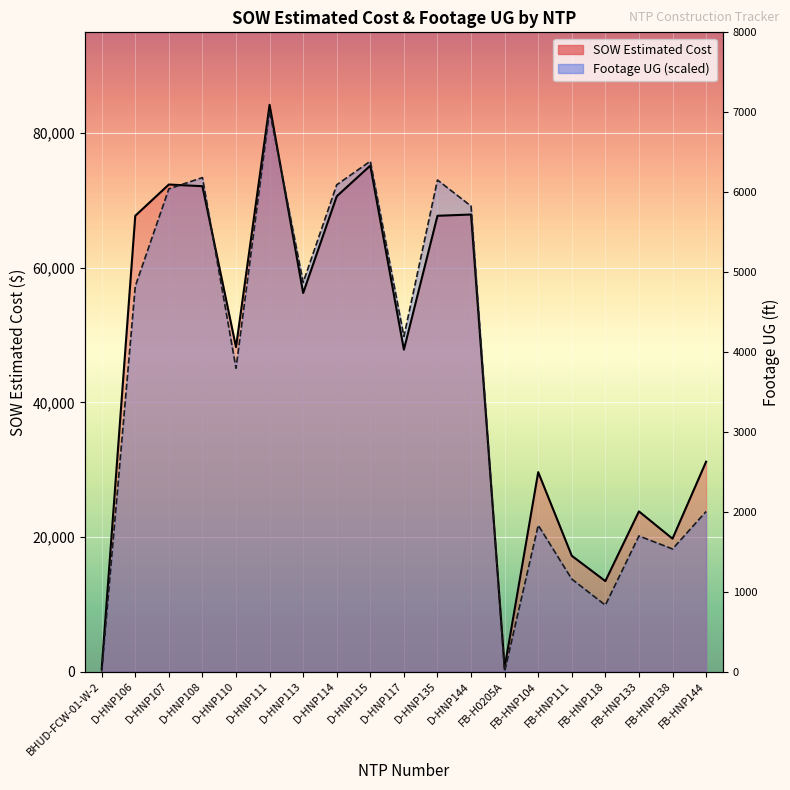

Which category has the highest value across all series?

D-HNP111